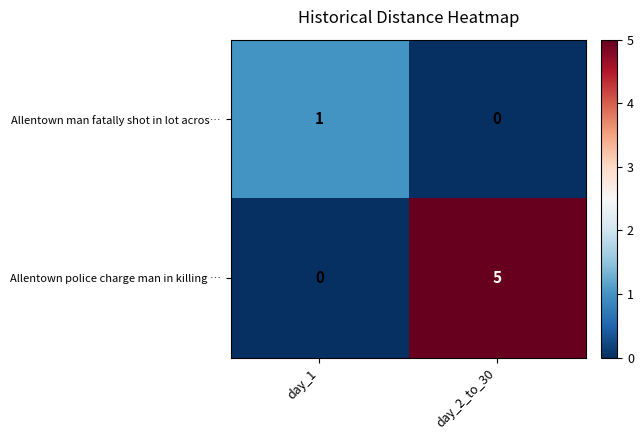

Which series changed the most between day_1 and day_2_to_30?

Allentown police charge man in killing …